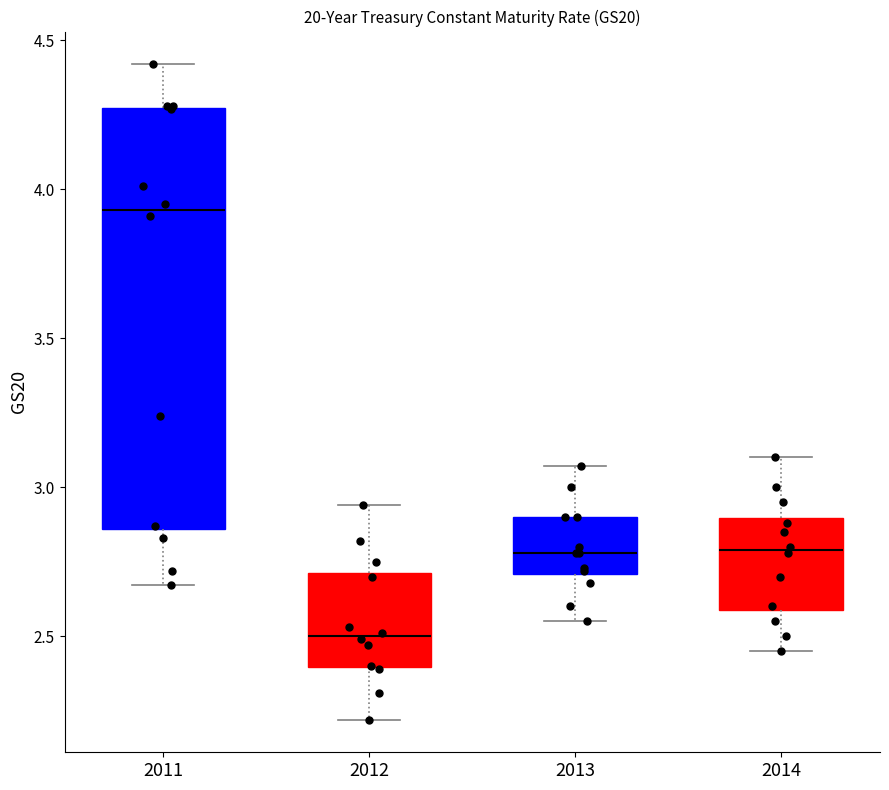

Reading left to right, read every box against the y-axis: the position of its median line, the range the box covers, and the ends of its whiskers. The values are not printed on the chart, so give them approximately, as read against the axis.

2011: median 3.95, box 2.85 to 4.25, whiskers 2.65 to 4.40
2012: median 2.50, box 2.40 to 2.70, whiskers 2.20 to 2.95
2013: median 2.80, box 2.70 to 2.90, whiskers 2.55 to 3.05
2014: median 2.80, box 2.60 to 2.90, whiskers 2.45 to 3.10